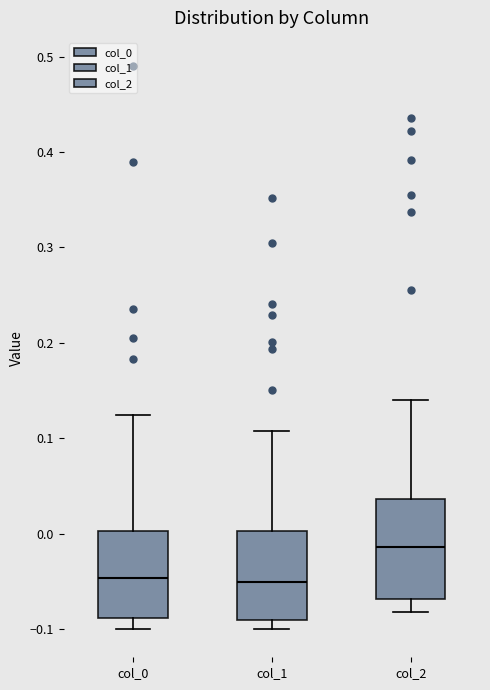

Which box is the tallest, from its lower edge to its upper edge?

col_2